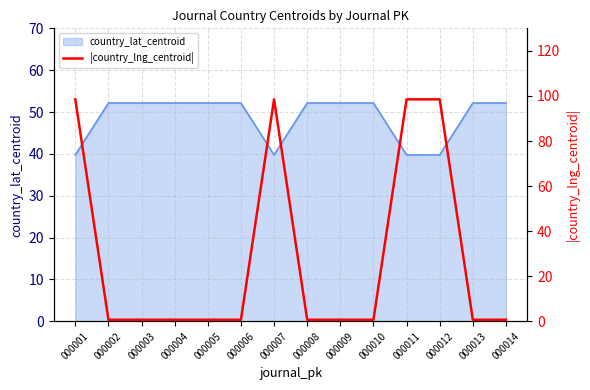

Is it true that country_lat_centroid equals 17.0 at 000012?

False